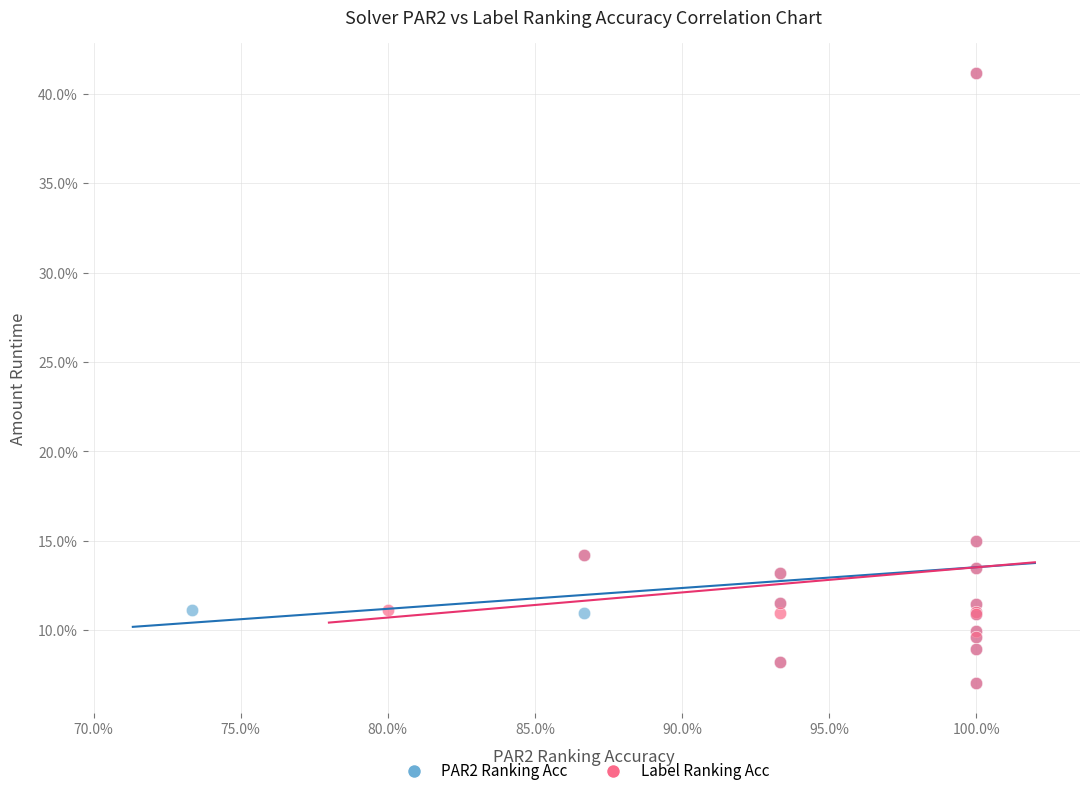

What are all the series names shown in the legend?

PAR2 Ranking Acc, Label Ranking Acc